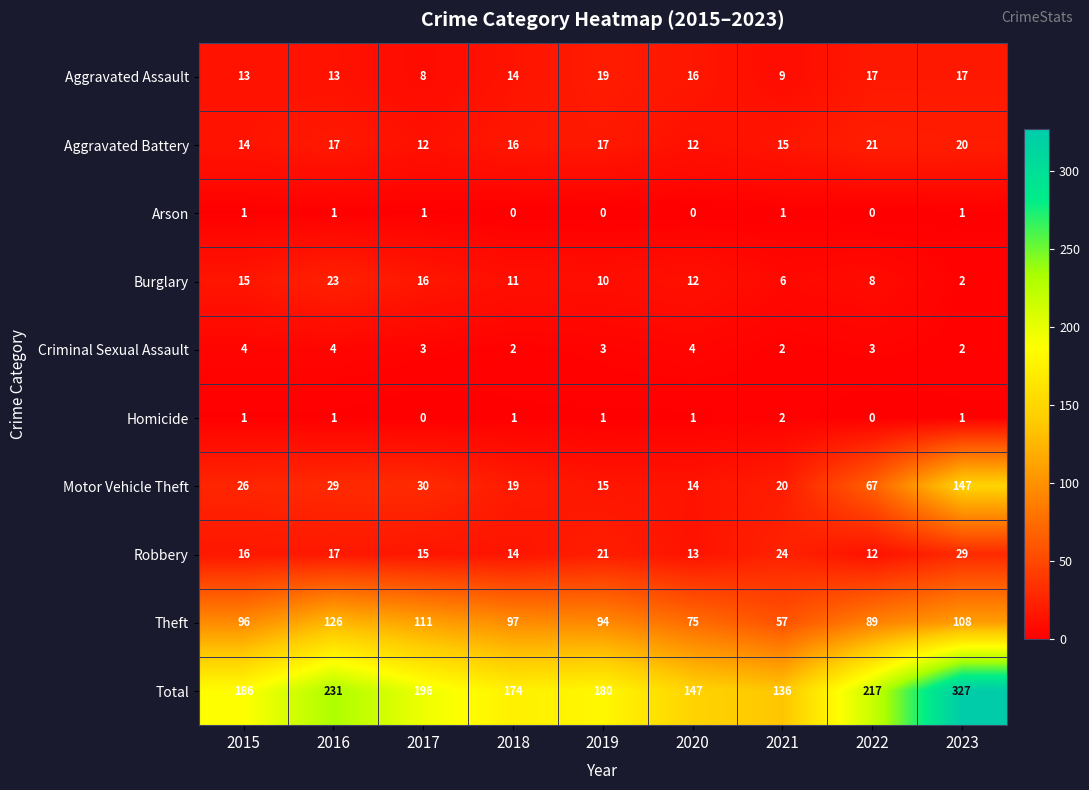

The value of Theft at 2021 is 57. True or false?

True